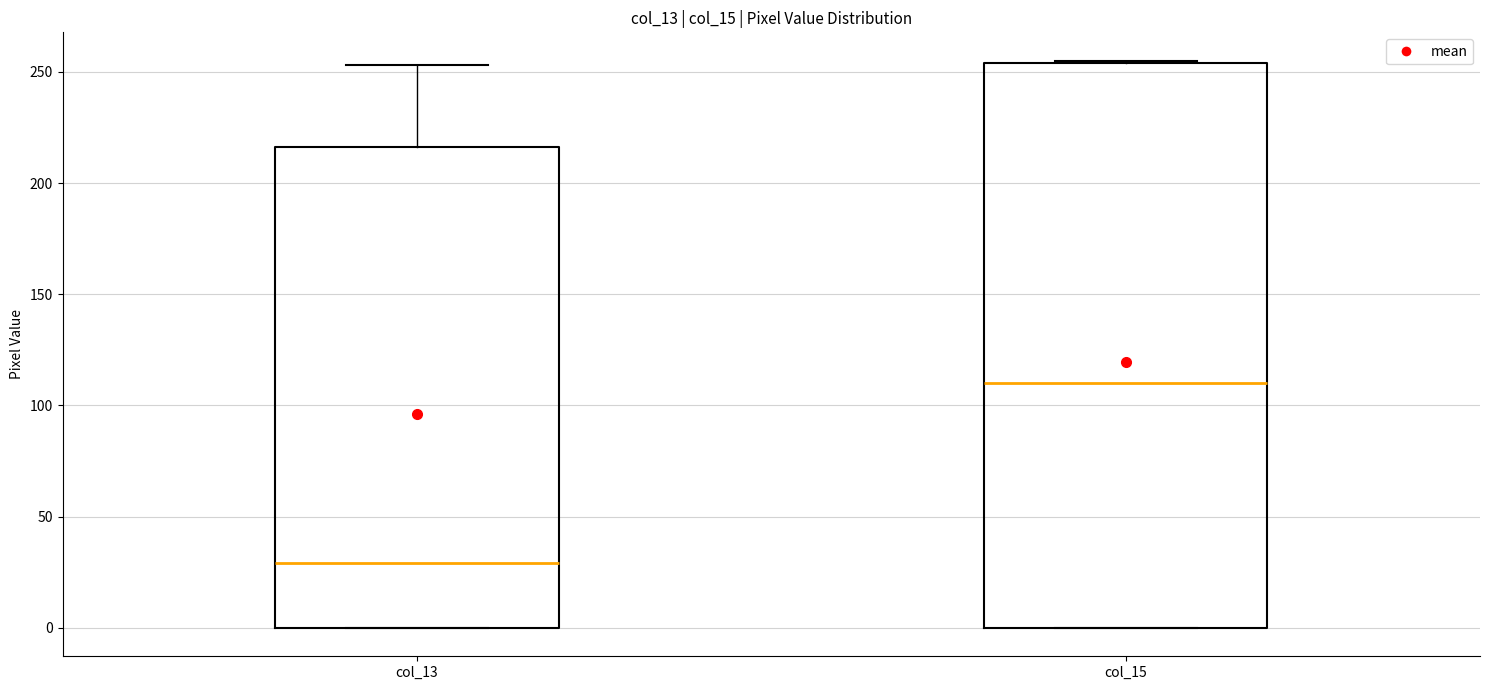

Where is the lower edge of the box for col_13 on the y-axis? The values are not printed on the chart, so give them approximately, as read against the axis.

0